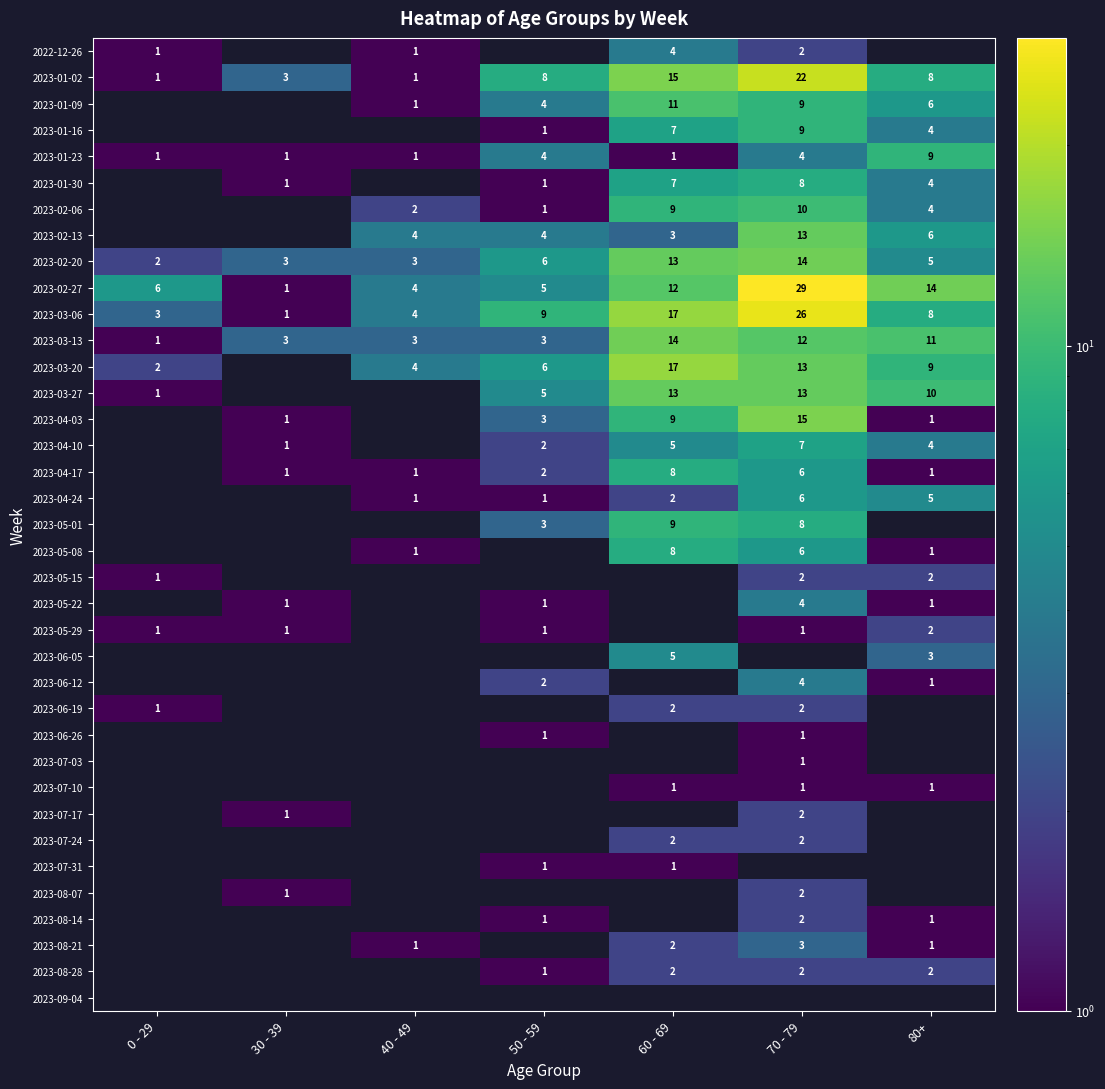

The 2023-06-05 series shows 3 at 80+. True or false?

True